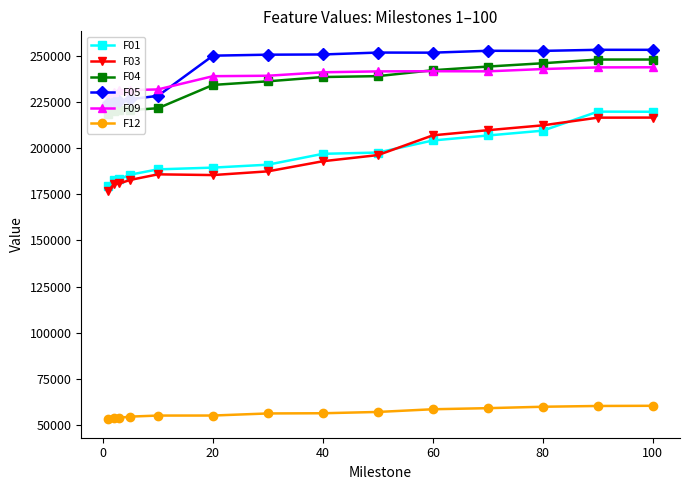

What are all the series names shown in the legend?

F01, F03, F04, F05, F09, F12